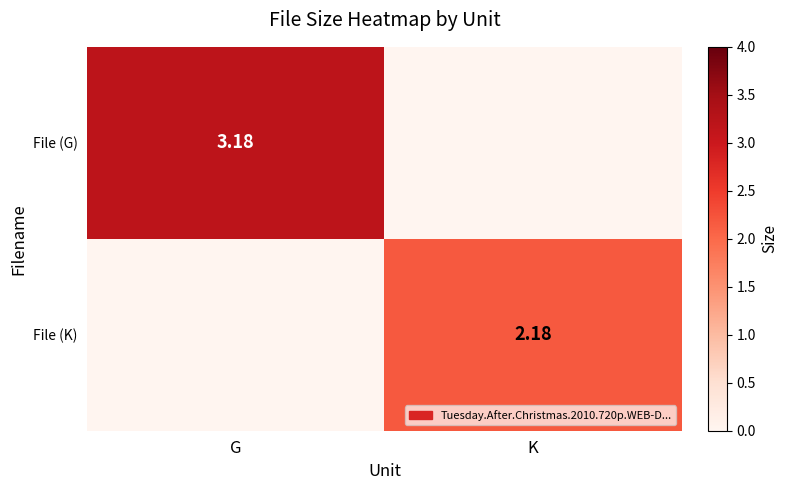

Is the value of File (G) at G greater than the value of File (K) at K?

Yes